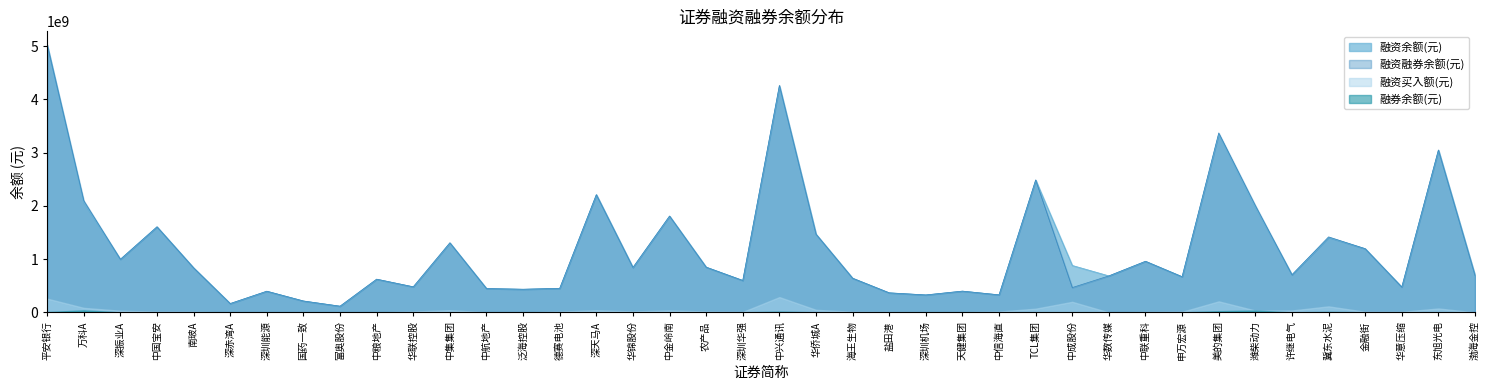

Between 中国宝安 and 国药一致, which series saw the biggest shift?

融资余额(元)